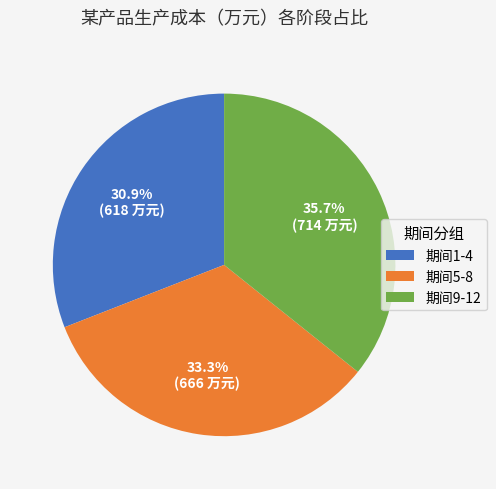

What portion of the pie excludes 期间9-12?

64.3%